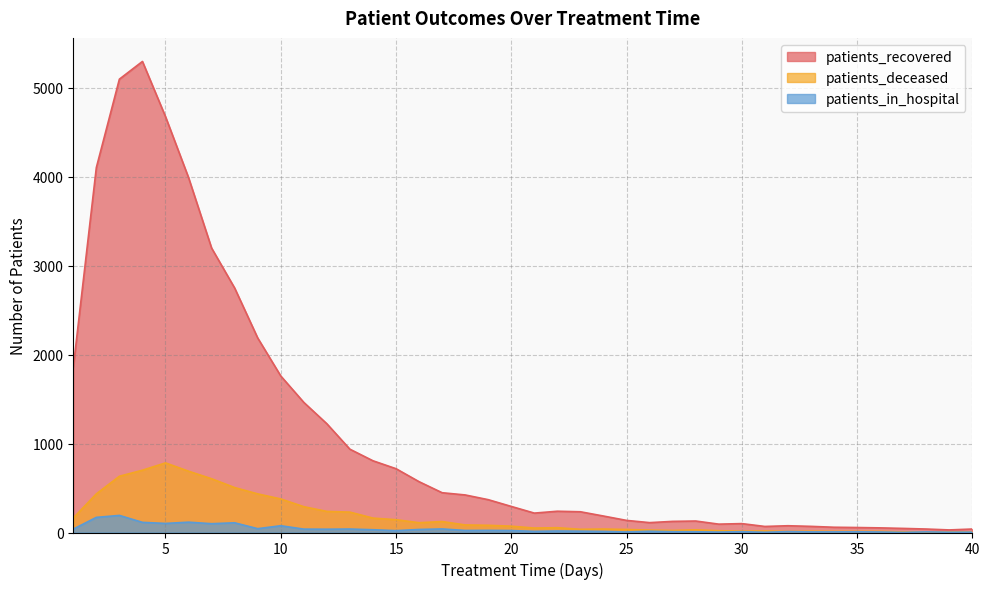

Does the chart display data point markers on the line(s)?

No